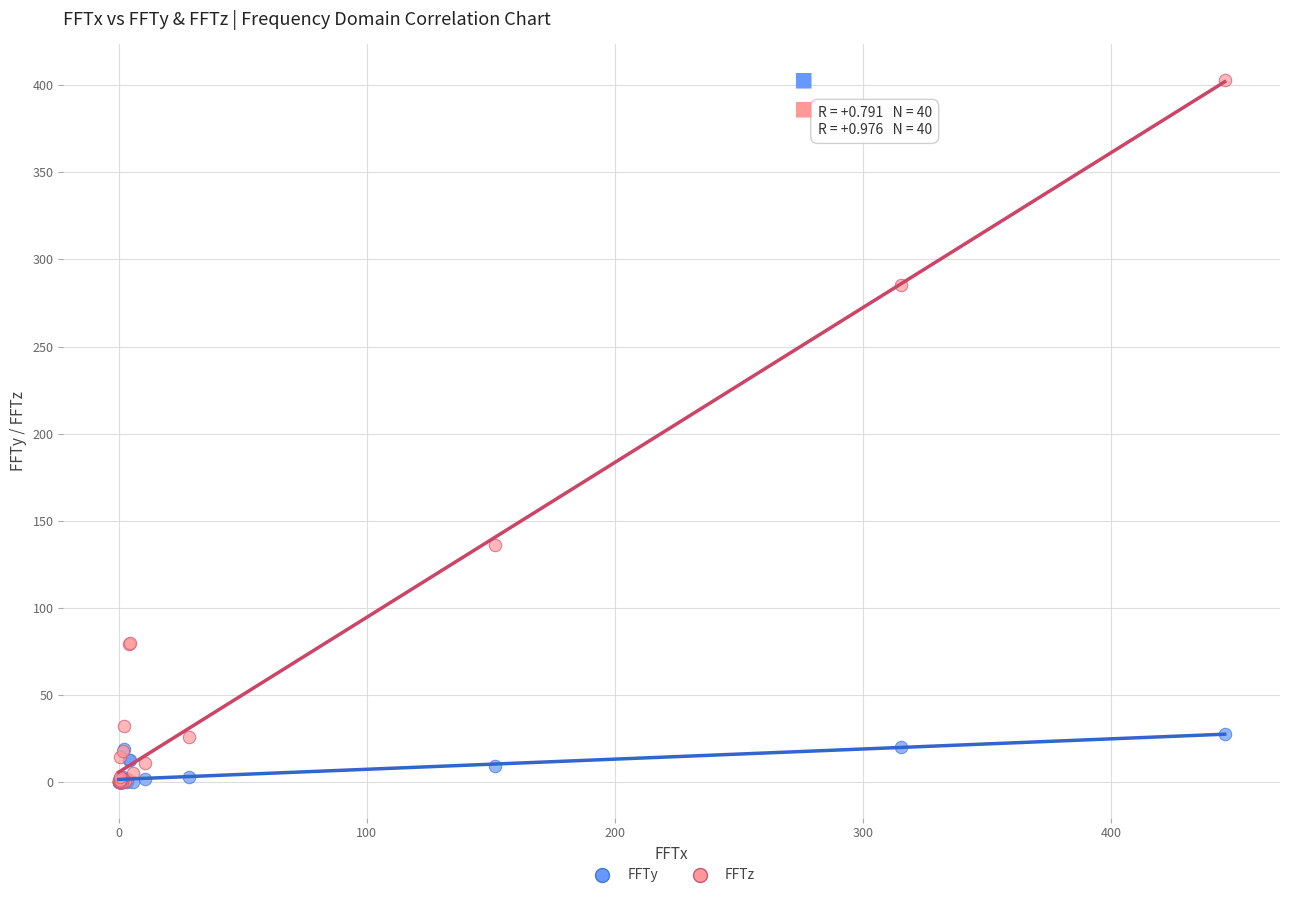

In the FFTz series, what Y value is closest to 201?

136.3